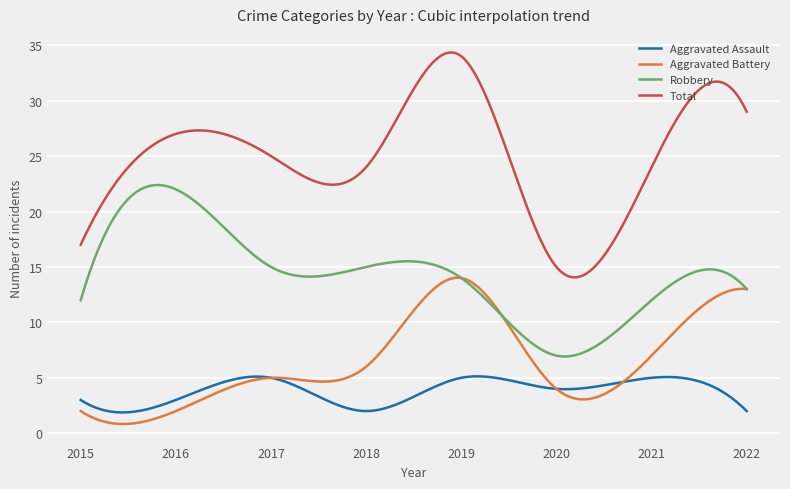

Which series has the widest spread of values?

Total